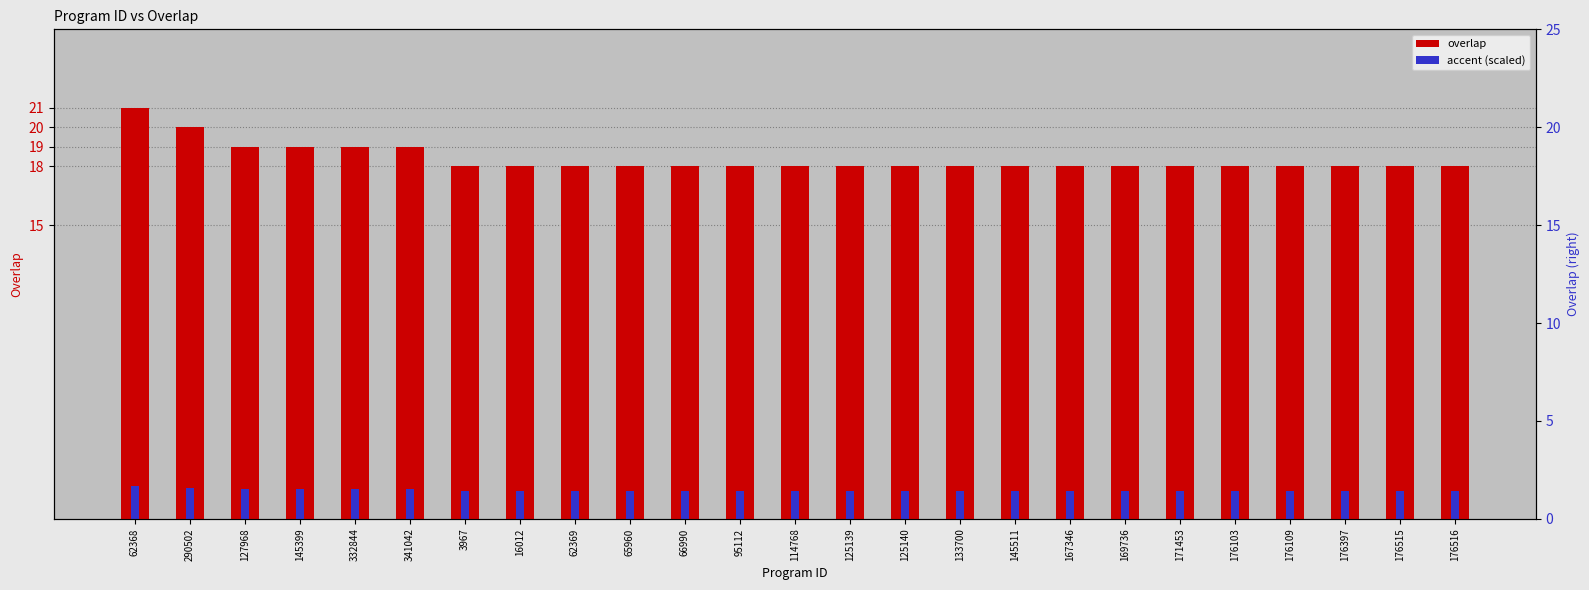

At how many categories does at least one series exceed 9?

25